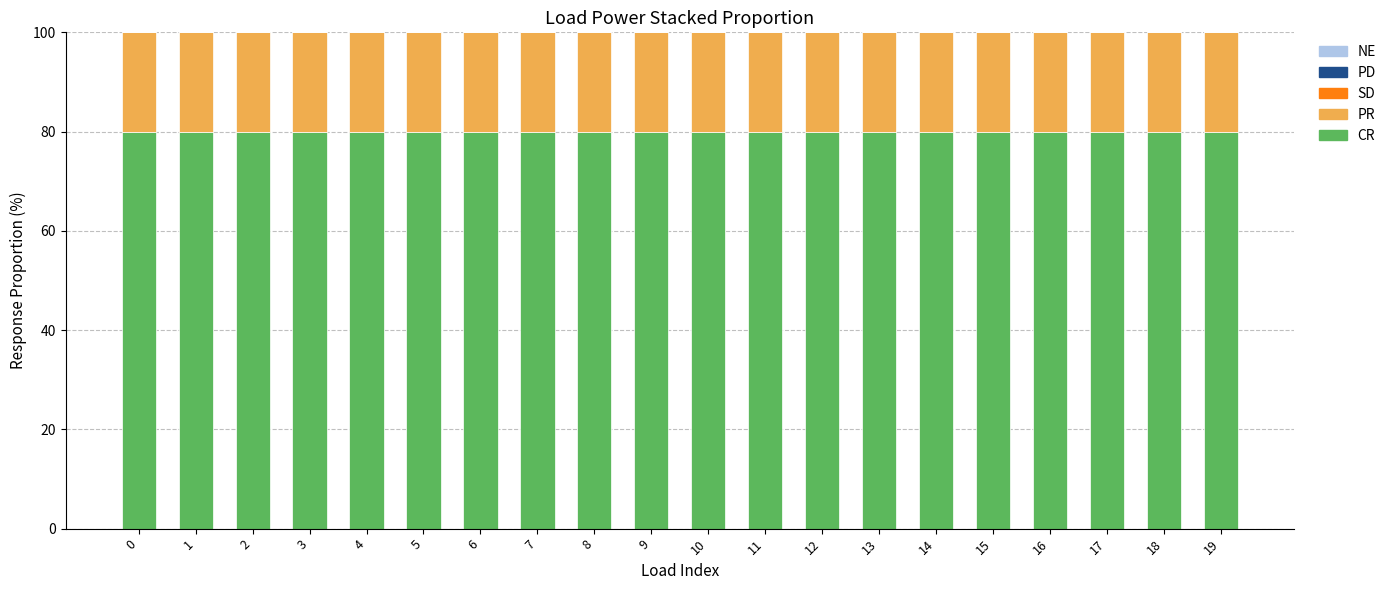

The CR series shows 80.0 at 10. True or false?

True